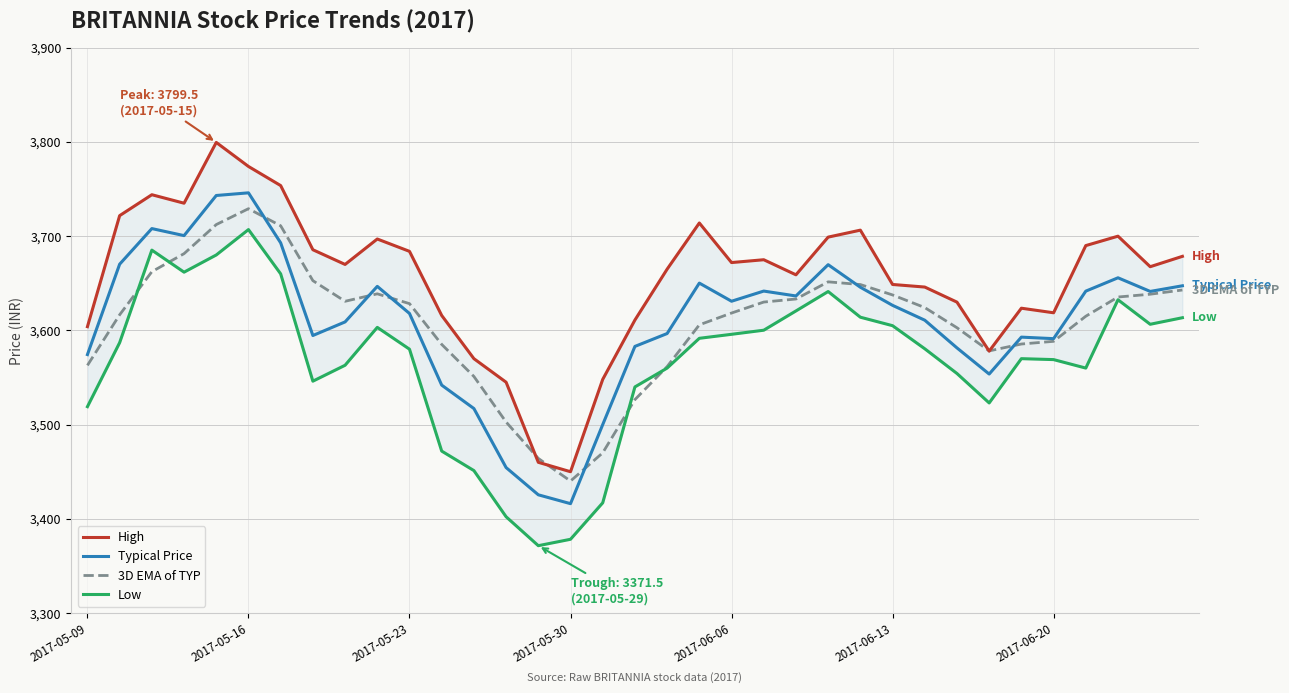

Which series has the largest range (max minus min)?

High